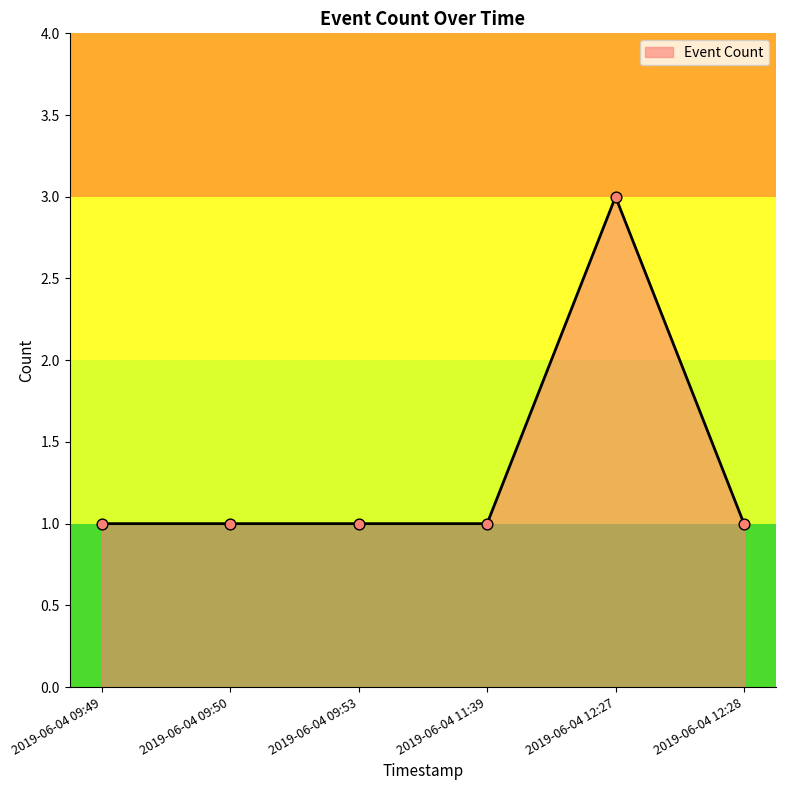

Approximately how many times larger is the value at 2019-06-04 09:50 compared to 2019-06-04 09:53?

1.0